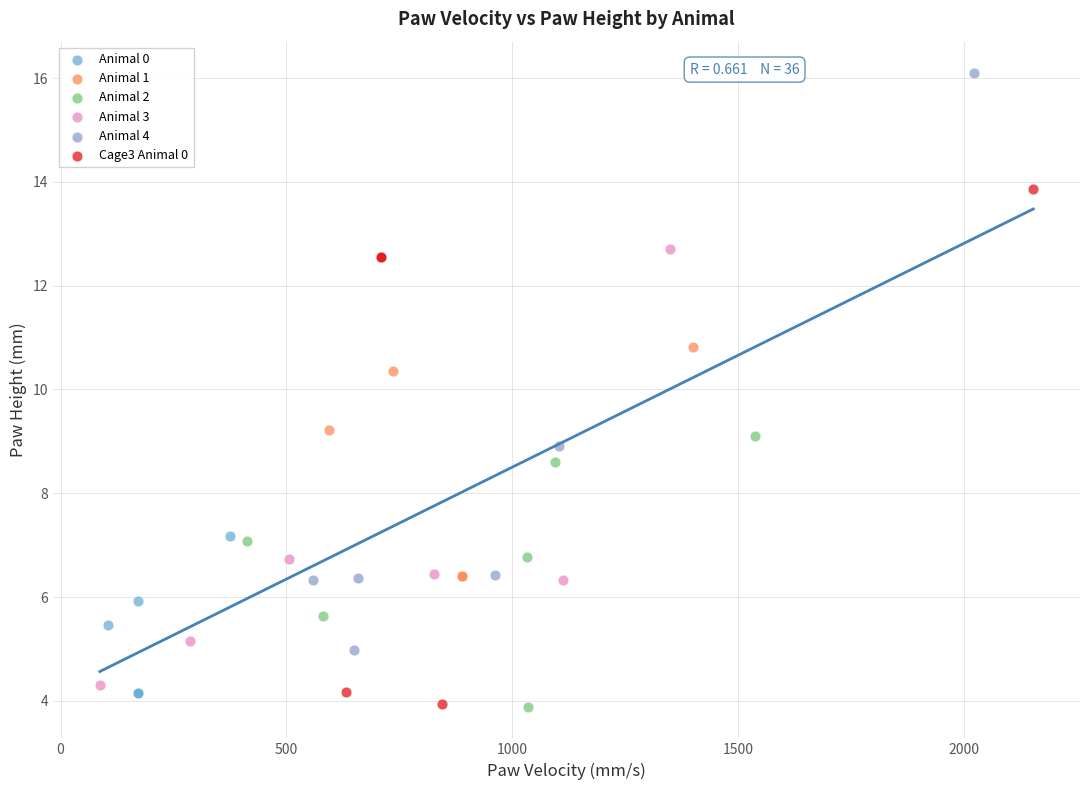

Which series contains the highest Y value?

Animal 4